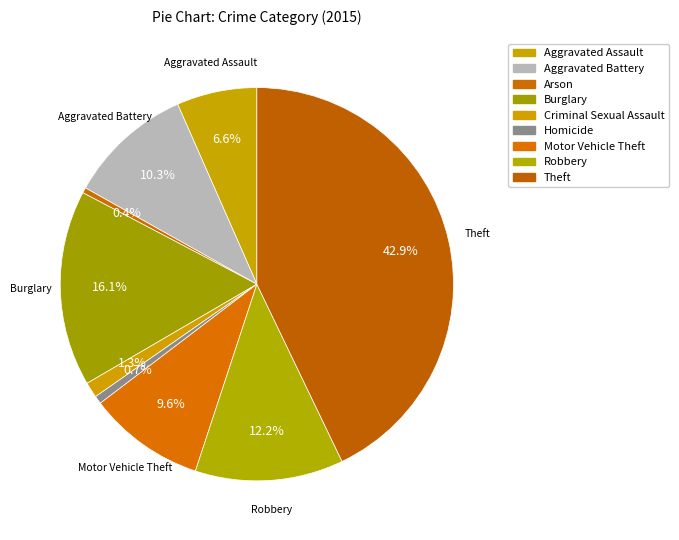

Is it true that Homicide is 1% of the pie?

True